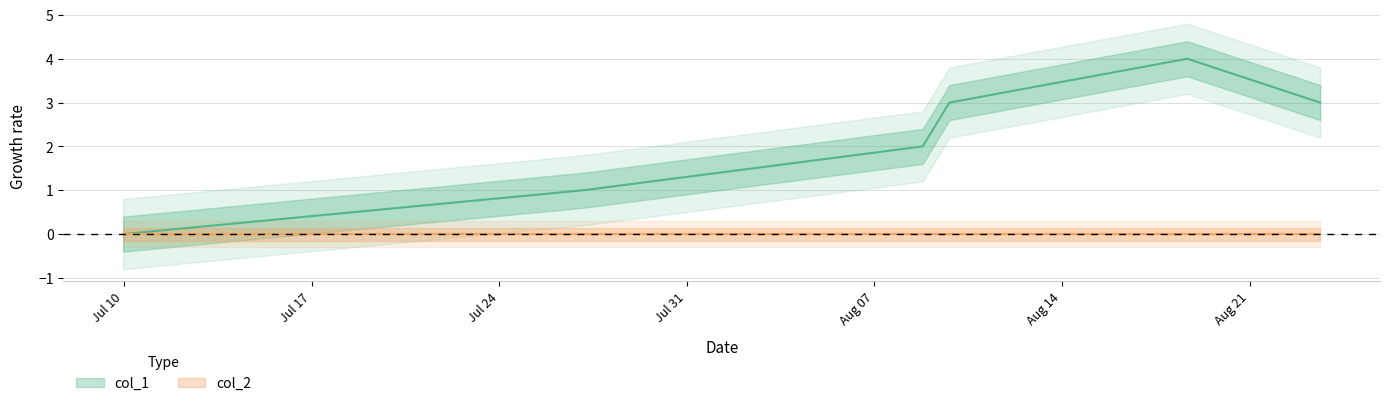

What is the label of the 2nd point from the left?

Jul 17